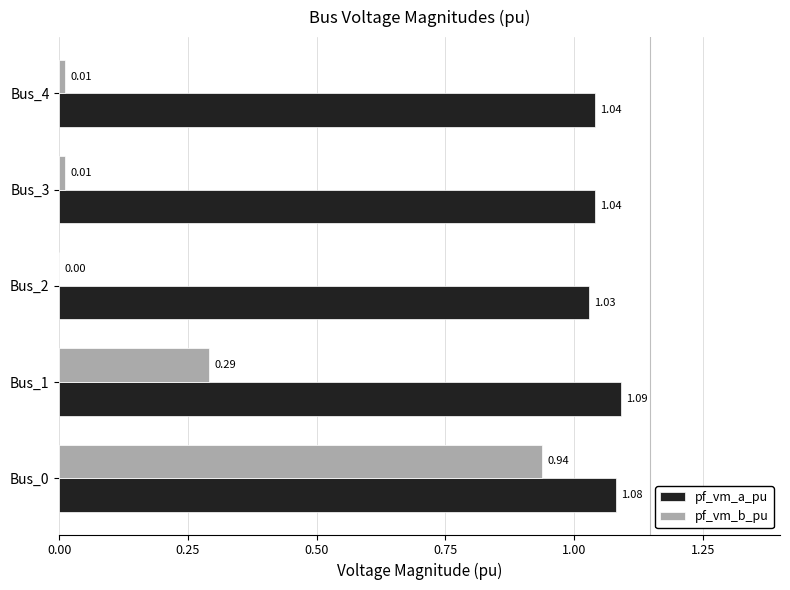

What is the total value across all series at Bus_0?

2.0